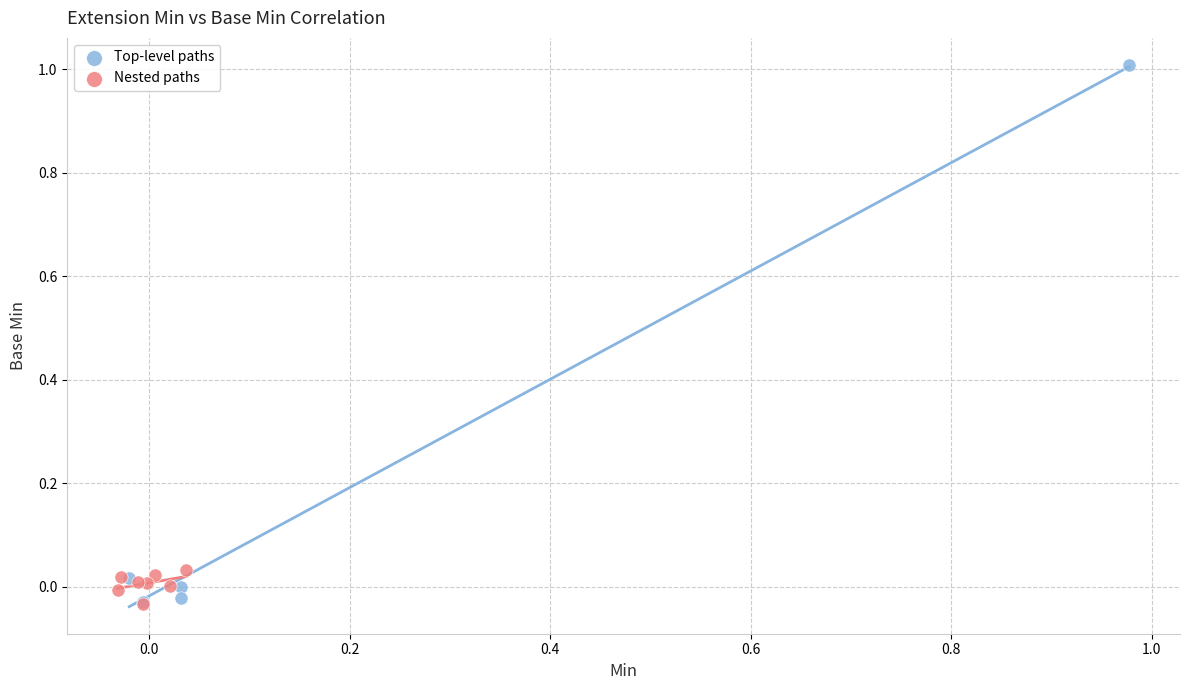

Which series contains the highest Y value?

Top-level paths